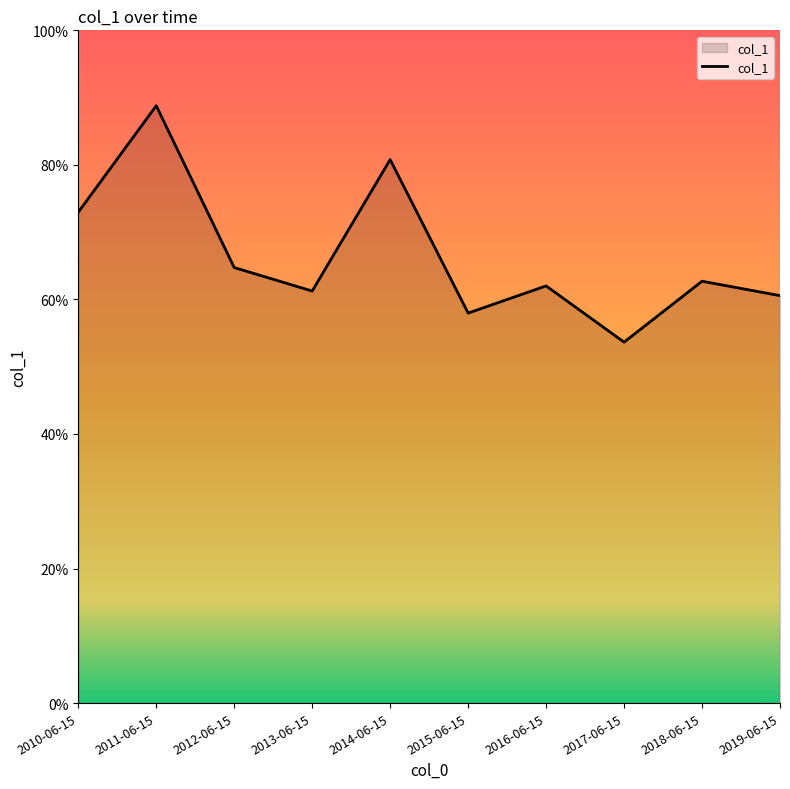

Reading right to left, extract all data points from this chart.

0.6	0.6	0.5	0.6	0.6	0.8	0.6	0.6	0.9	0.7